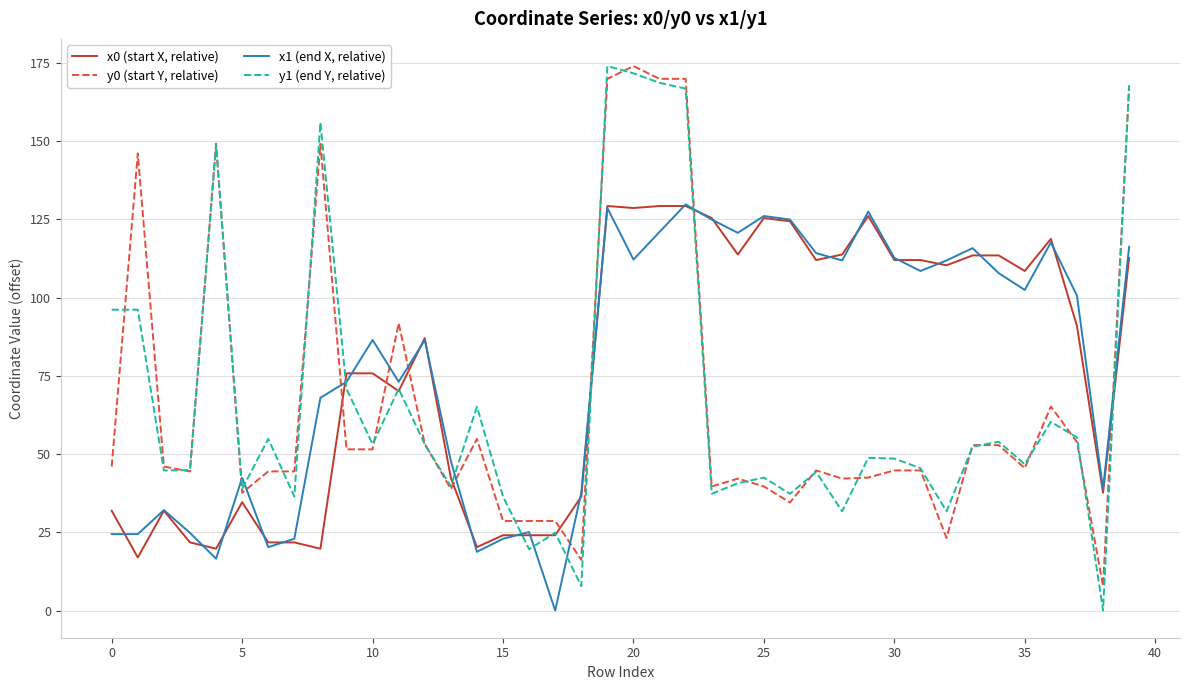

Which series has the widest spread of values?

y1 (end Y, relative)